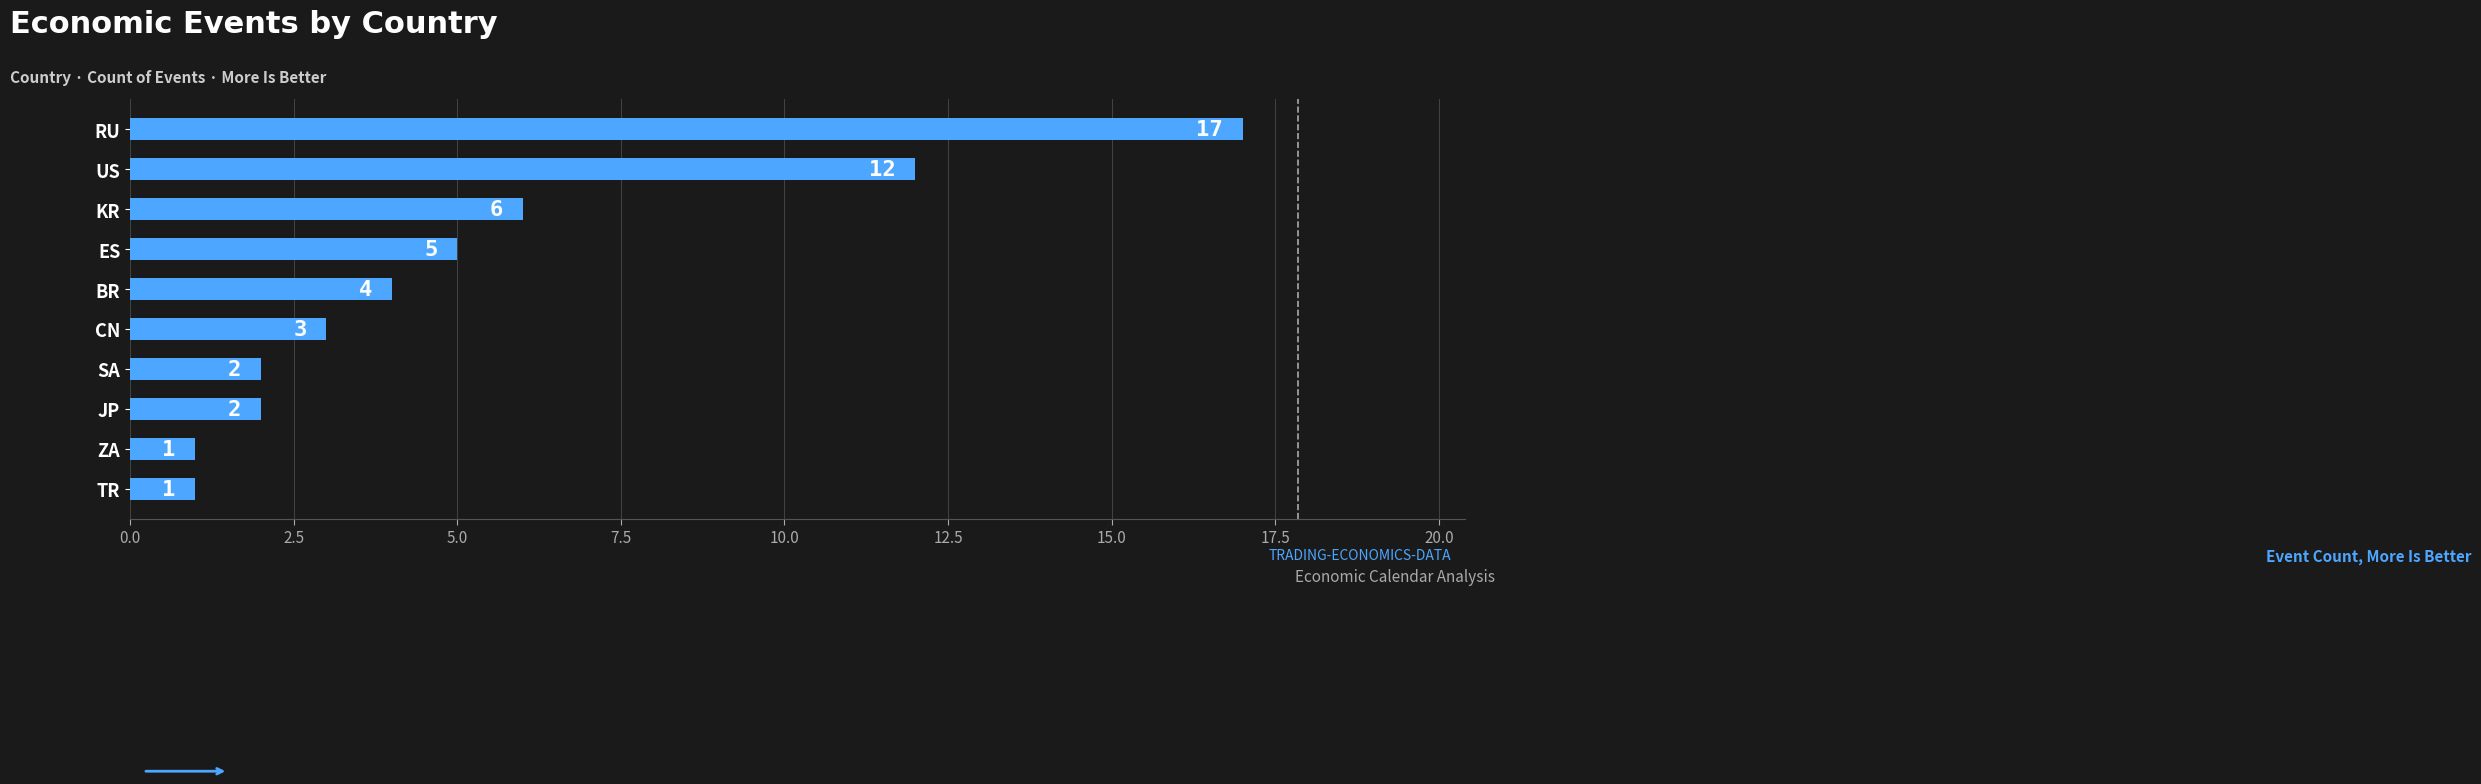

Count the number of data series in this chart.

1